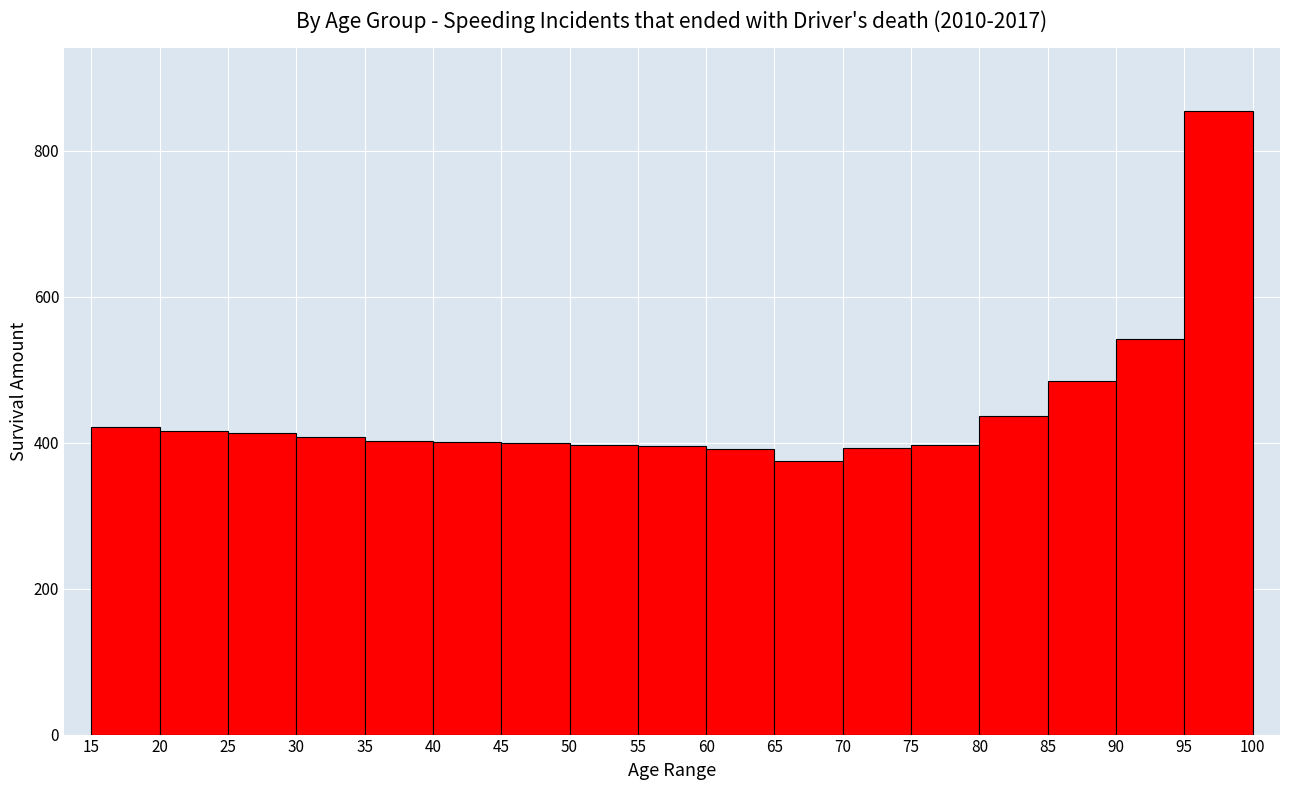

Reading left to right, list every bar in this chart as the range it spans on the x-axis followed by its height. The values are not printed on the chart, so give them approximately, as read against the axis.

15 to 20: 420
20 to 25: 420
25 to 30: 420
30 to 35: 400
35 to 40: 400
40 to 45: 400
45 to 50: 400
50 to 55: 400
55 to 60: 400
60 to 65: 400
65 to 70: 380
70 to 75: 400
75 to 80: 400
80 to 85: 440
85 to 90: 480
90 to 95: 540
95 to 100: 860